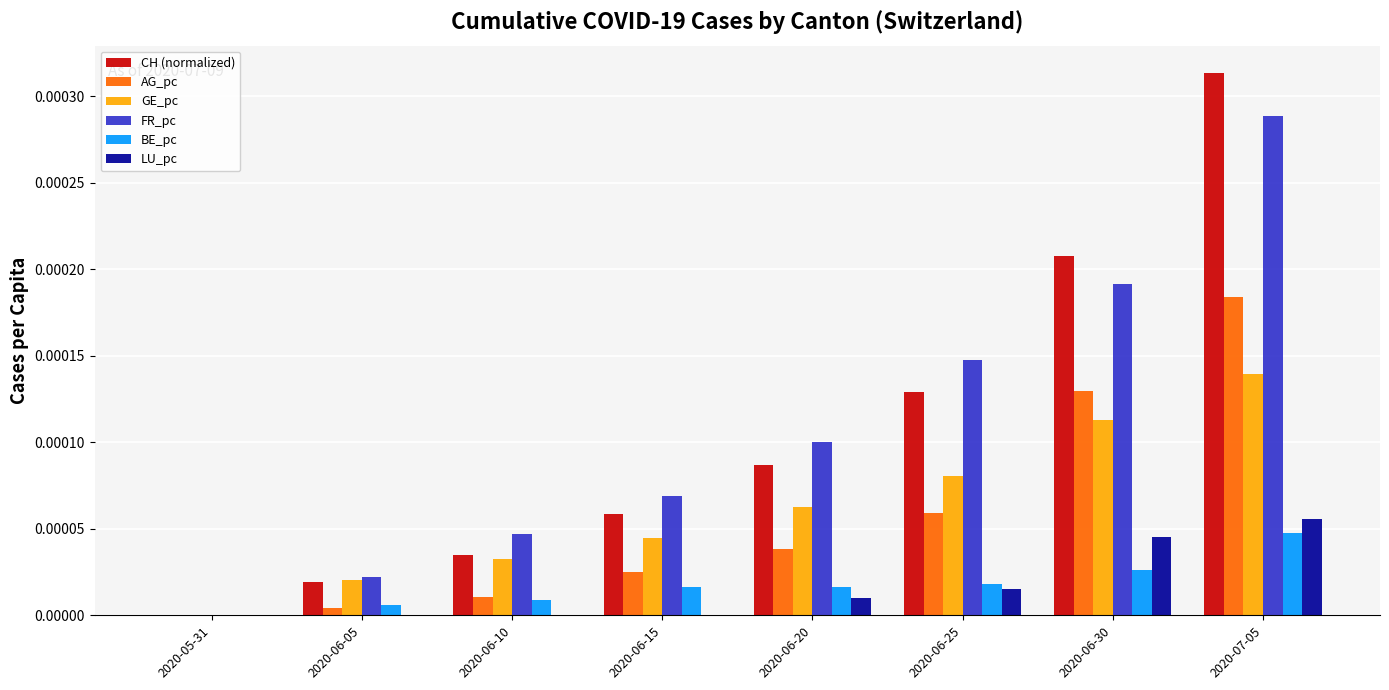

How many categories are shown in the chart?

8